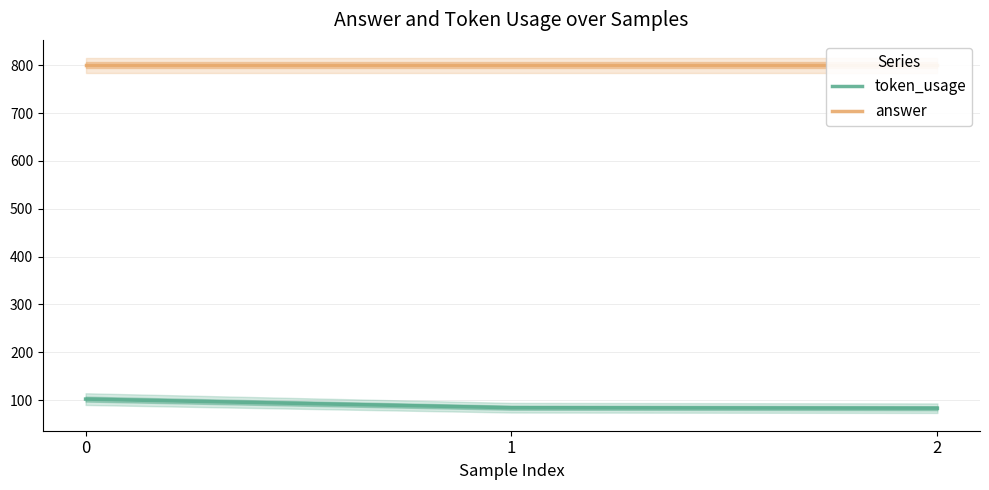

Is this an area chart (filled region under the line)?

No